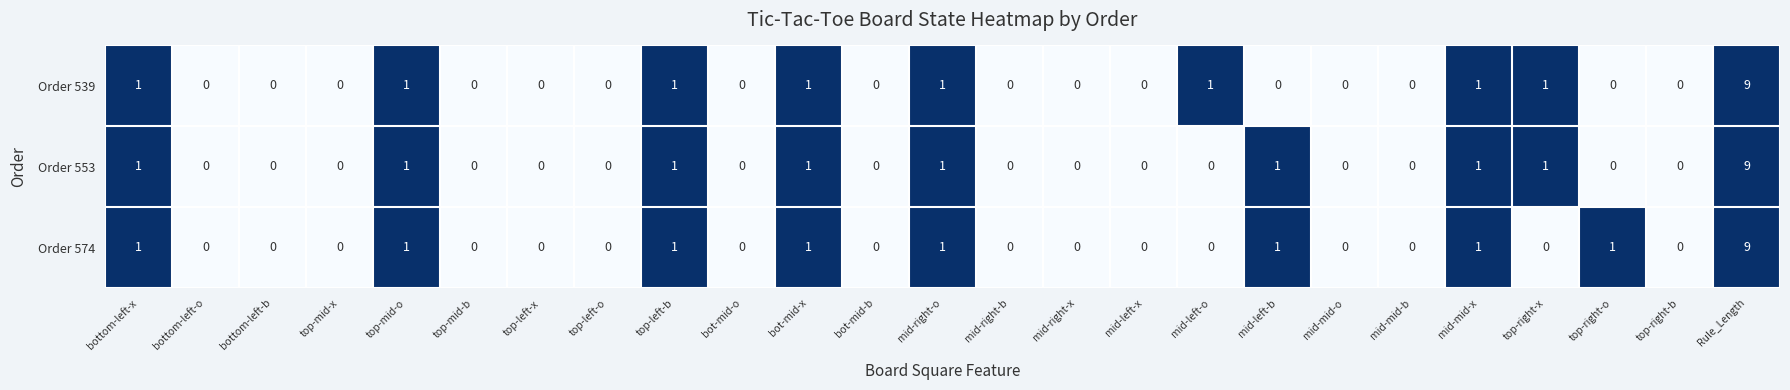

At which category is the sum across all series the highest?

Rule_Length